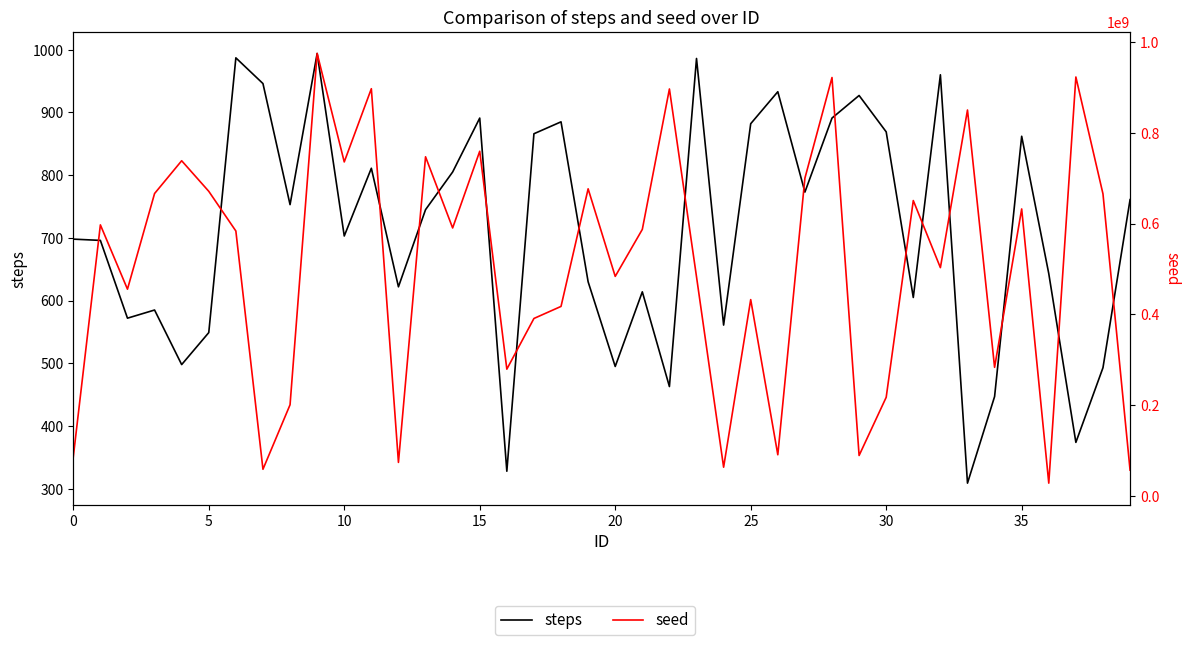

True or false: seed and steps cross at least once.

False